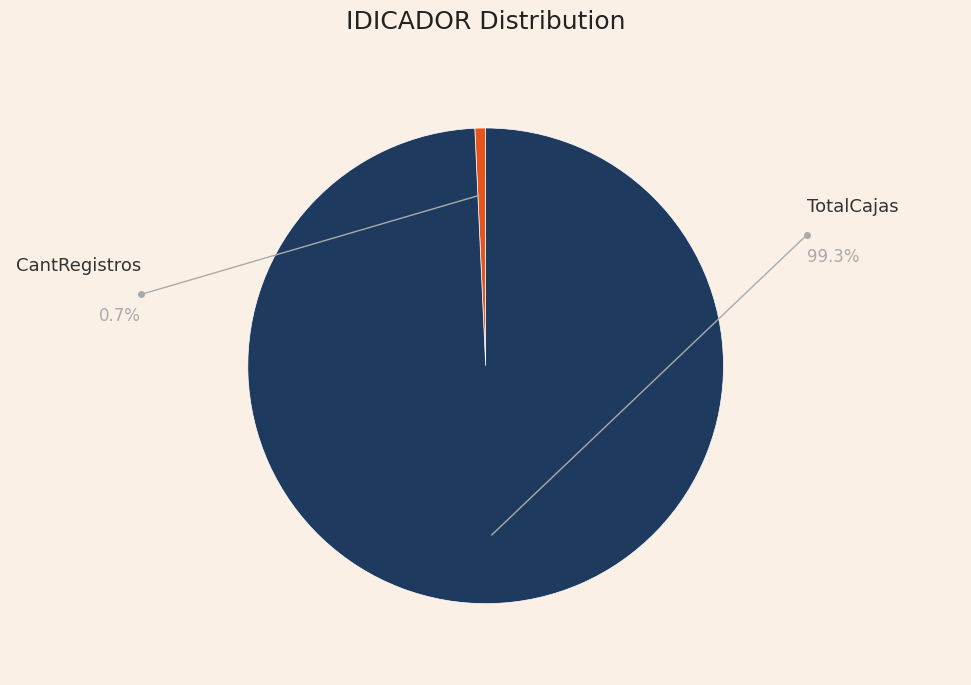

Count the number of slices in the pie.

2